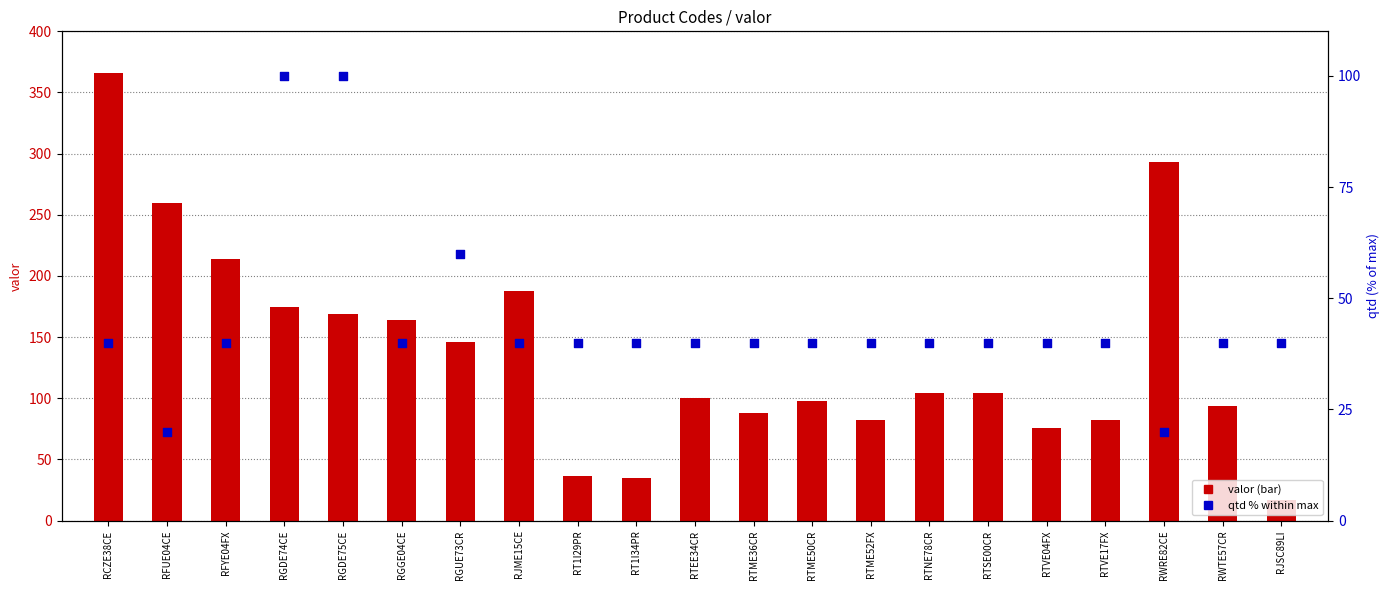

Is the value of qtd (% of max) at RTVE17FX greater than the value of valor at RJME15CE?

No